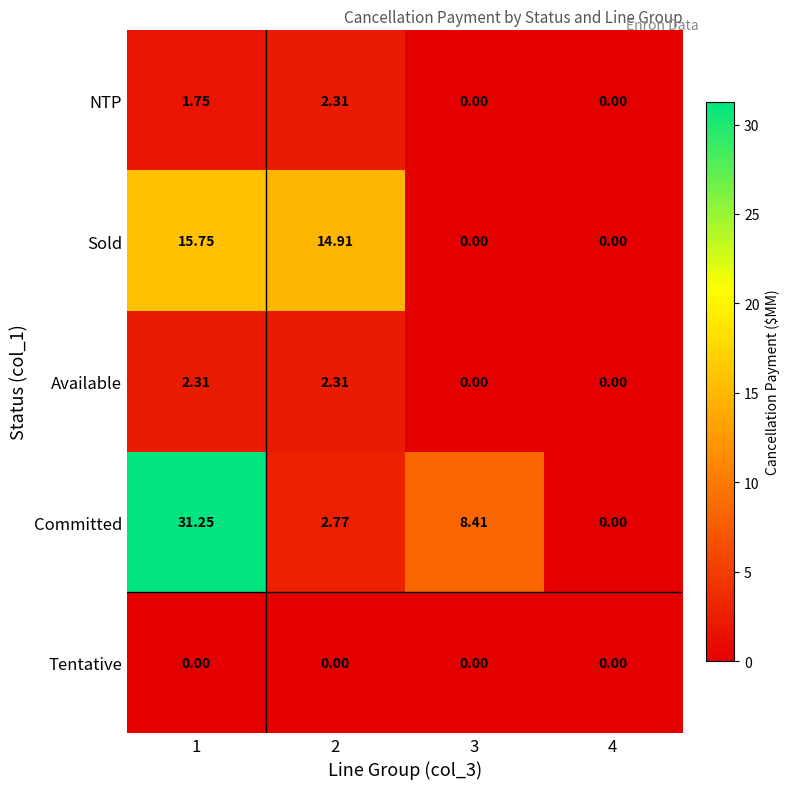

Which label corresponds to the largest value in the chart?

1